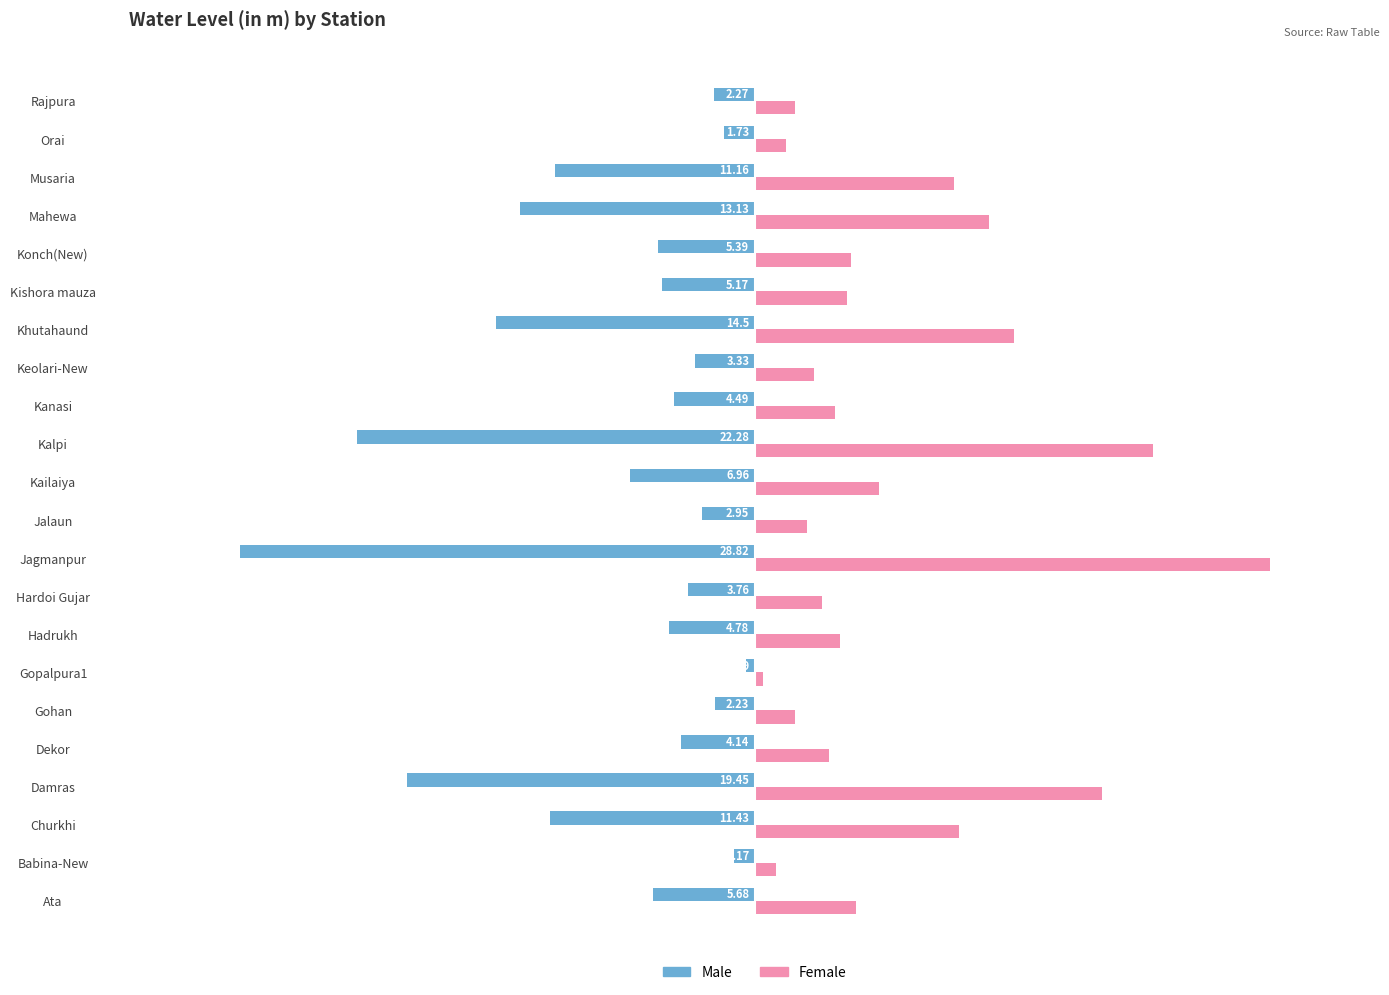

What is the greatest value displayed?

28.8